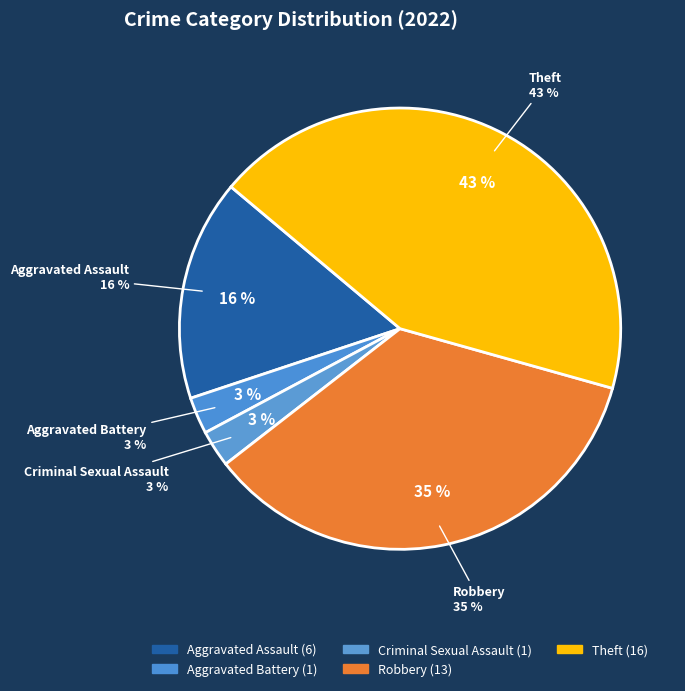

Does Aggravated Assault account for over 50% of the chart?

No